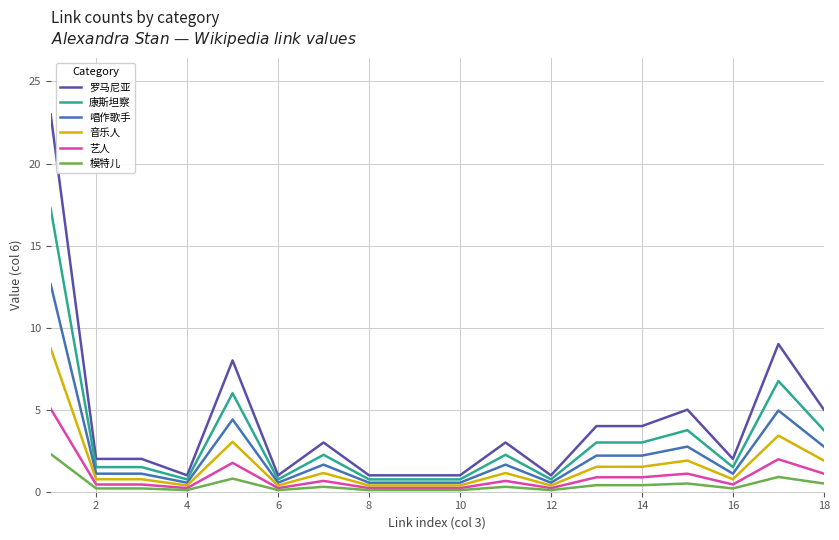

Which series has the widest spread of values?

罗马尼亚